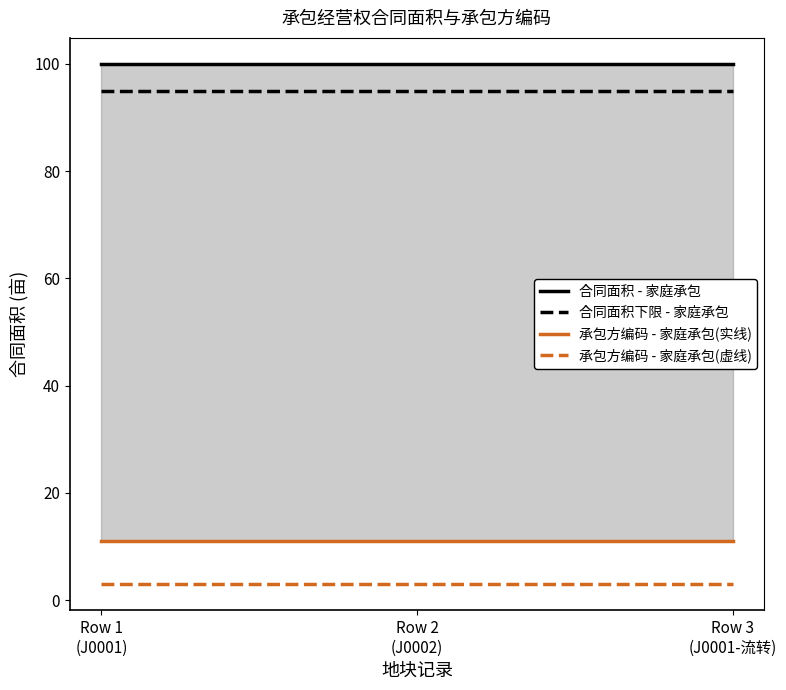

What is the smallest value displayed?

3.0